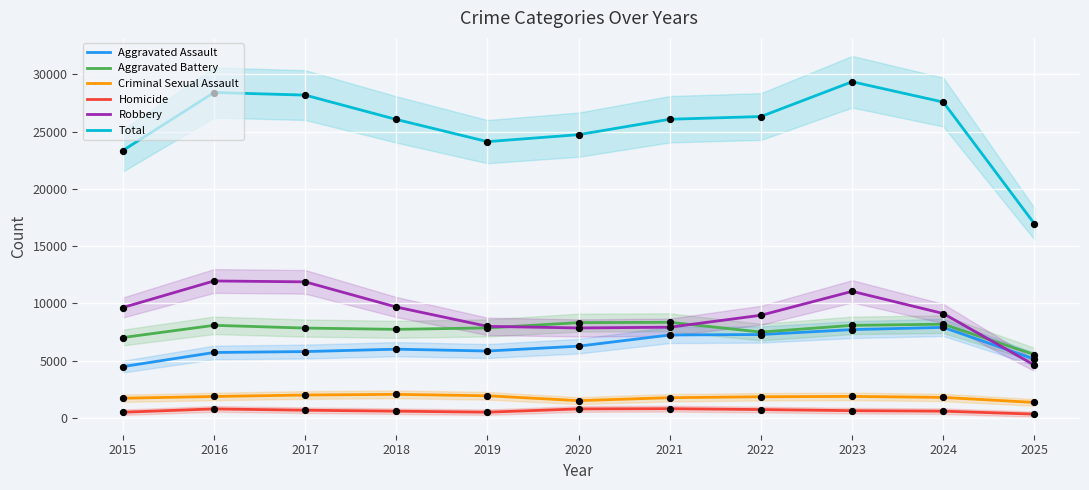

At which category is the sum across all series the highest?

2023